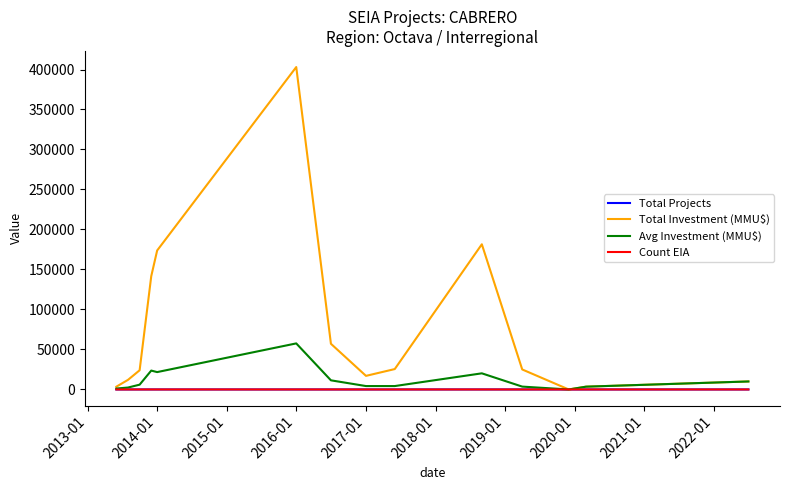

What is the average value of the Avg Investment (MMU$) series?

12116